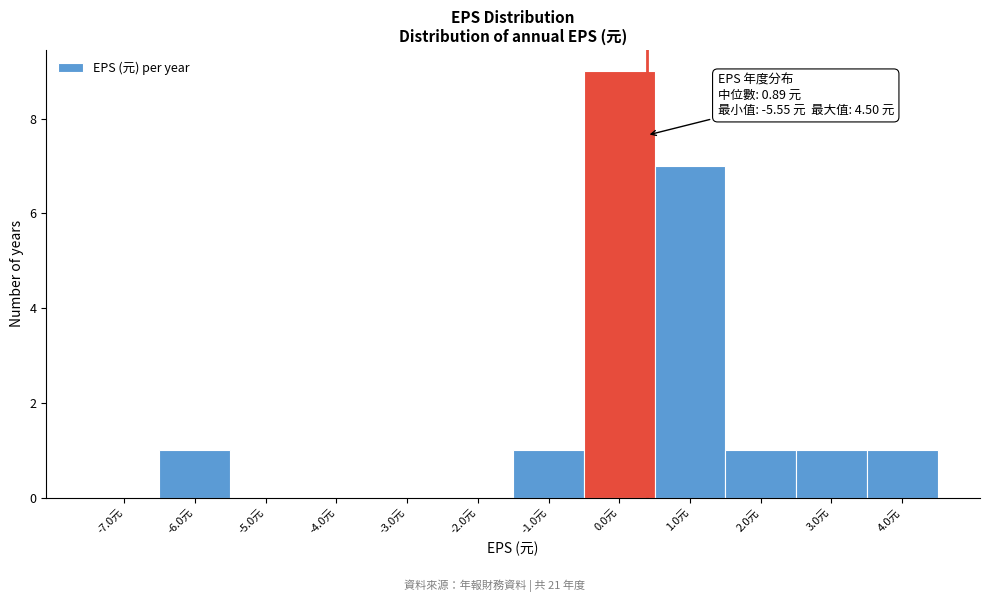

Reading left to right, what are all the values shown in this chart?

-7.0元=0	-6.0元=1	-5.0元=0	-4.0元=0	-3.0元=0	-2.0元=0	-1.0元=1	0.0元=9	1.0元=7	2.0元=1	3.0元=1	4.0元=1